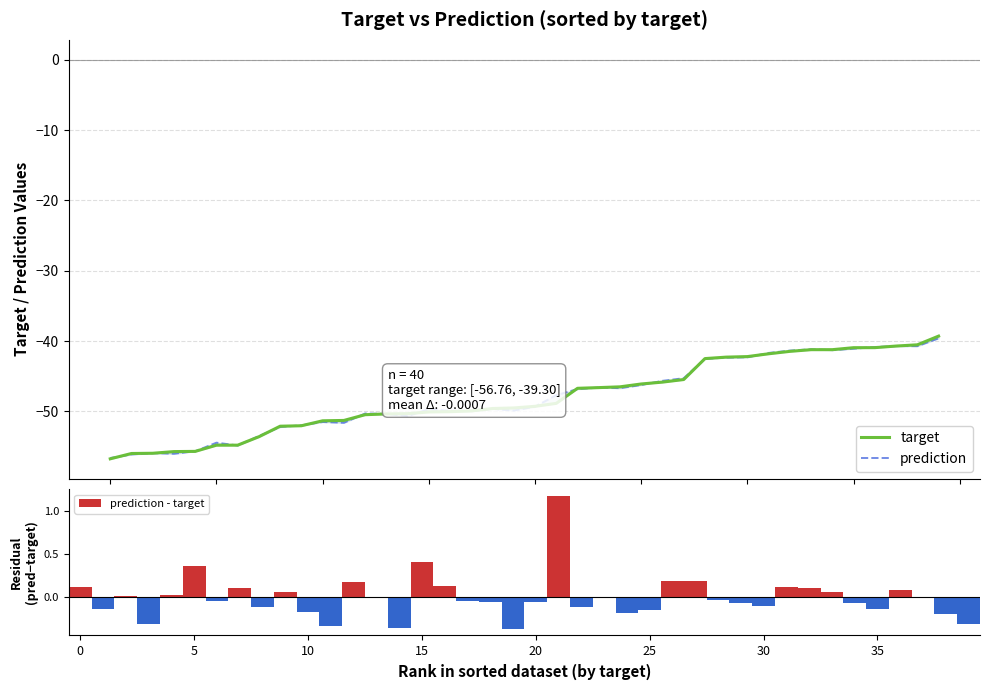

What are all the series names shown in the legend?

target, prediction, prediction - target